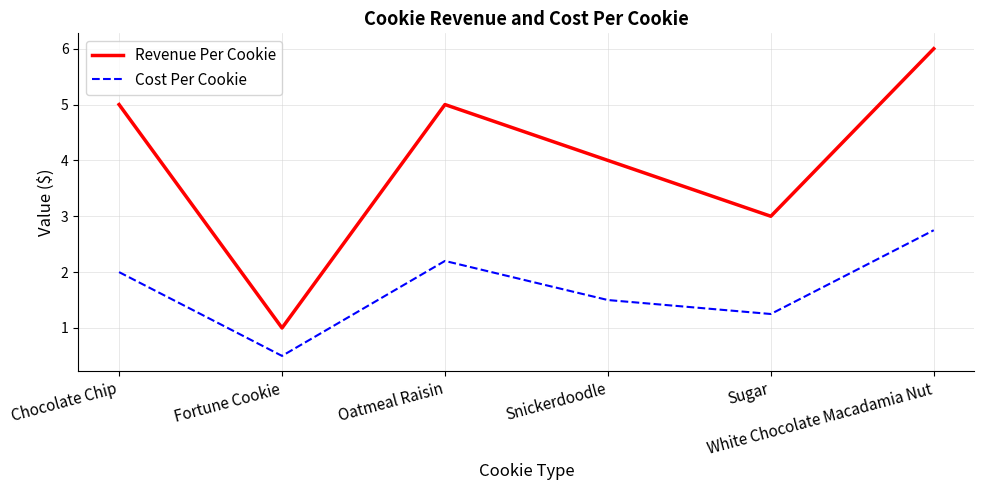

In Revenue Per Cookie, how many points are higher than both neighbors (excluding endpoints)?

1